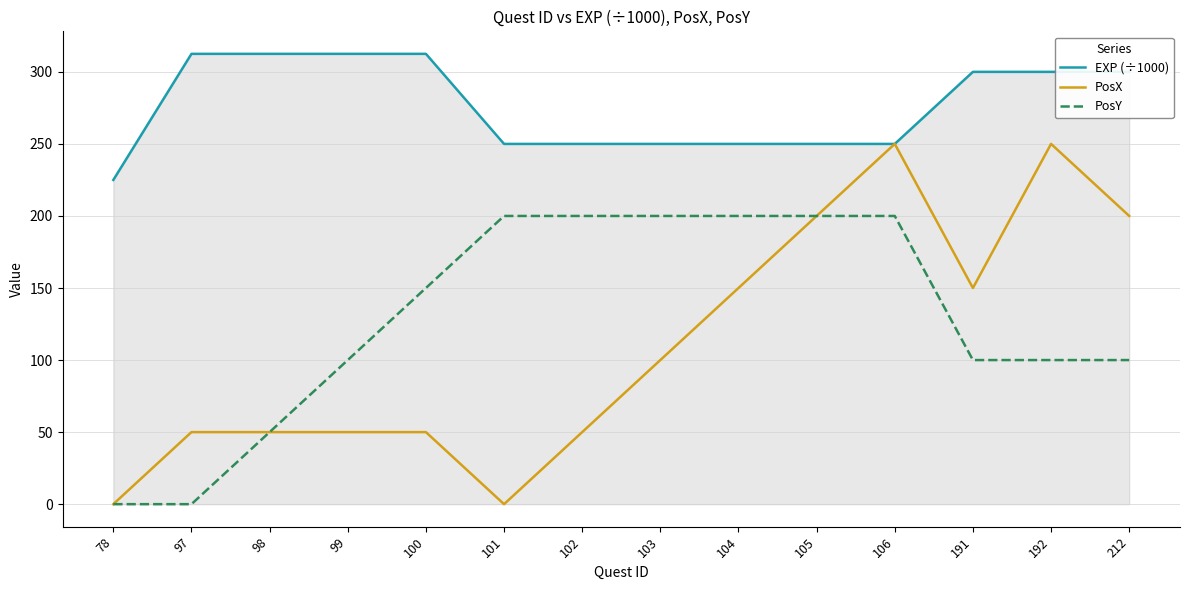

List the series in order of their peak value, lowest first.

PosY, PosX, EXP (÷1000)